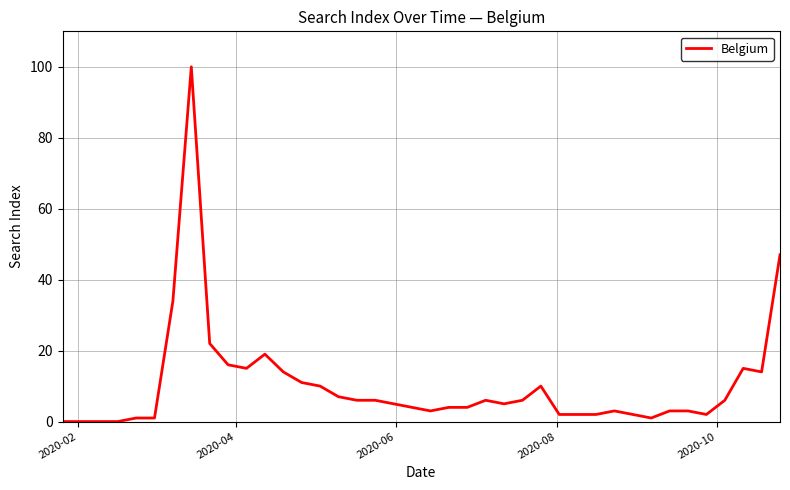

What is the difference between the maximum and minimum values?

100